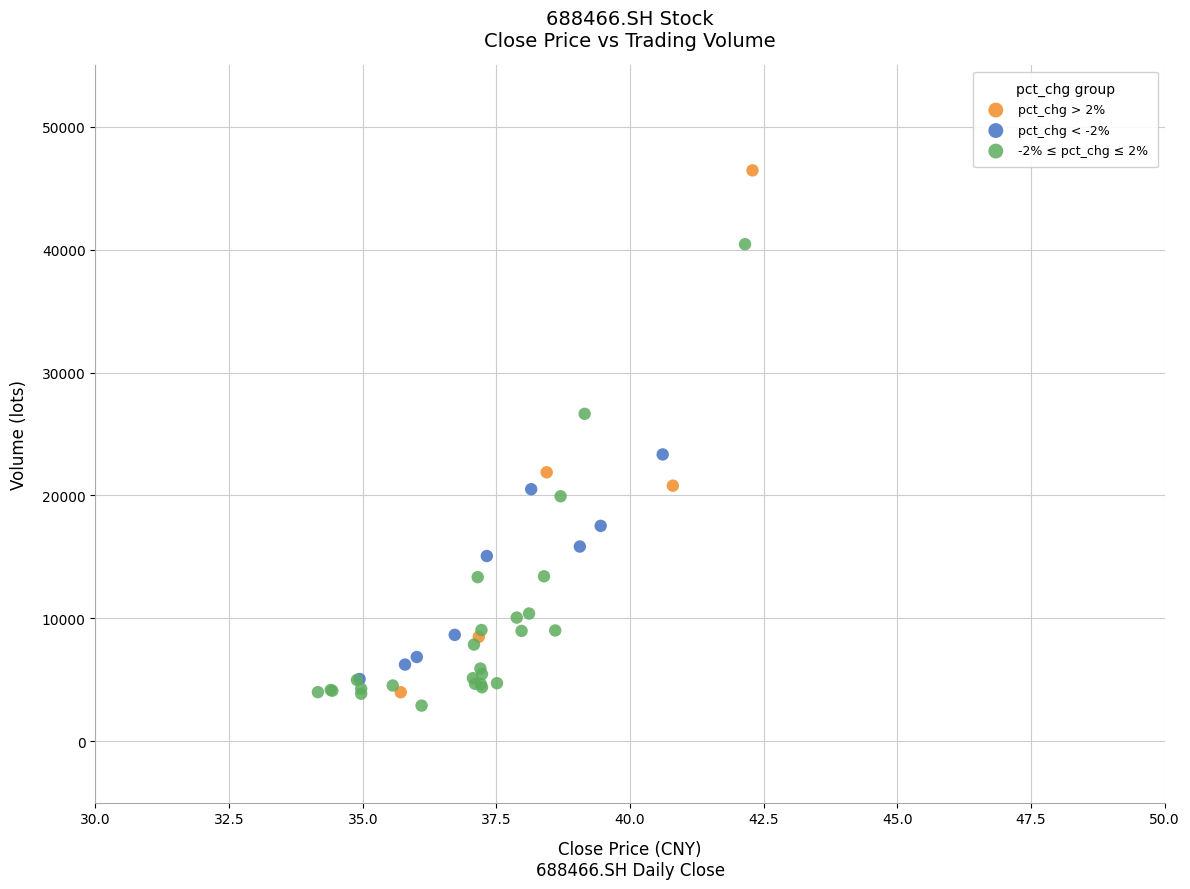

Which series contains the highest Y value?

pct_chg > 2%